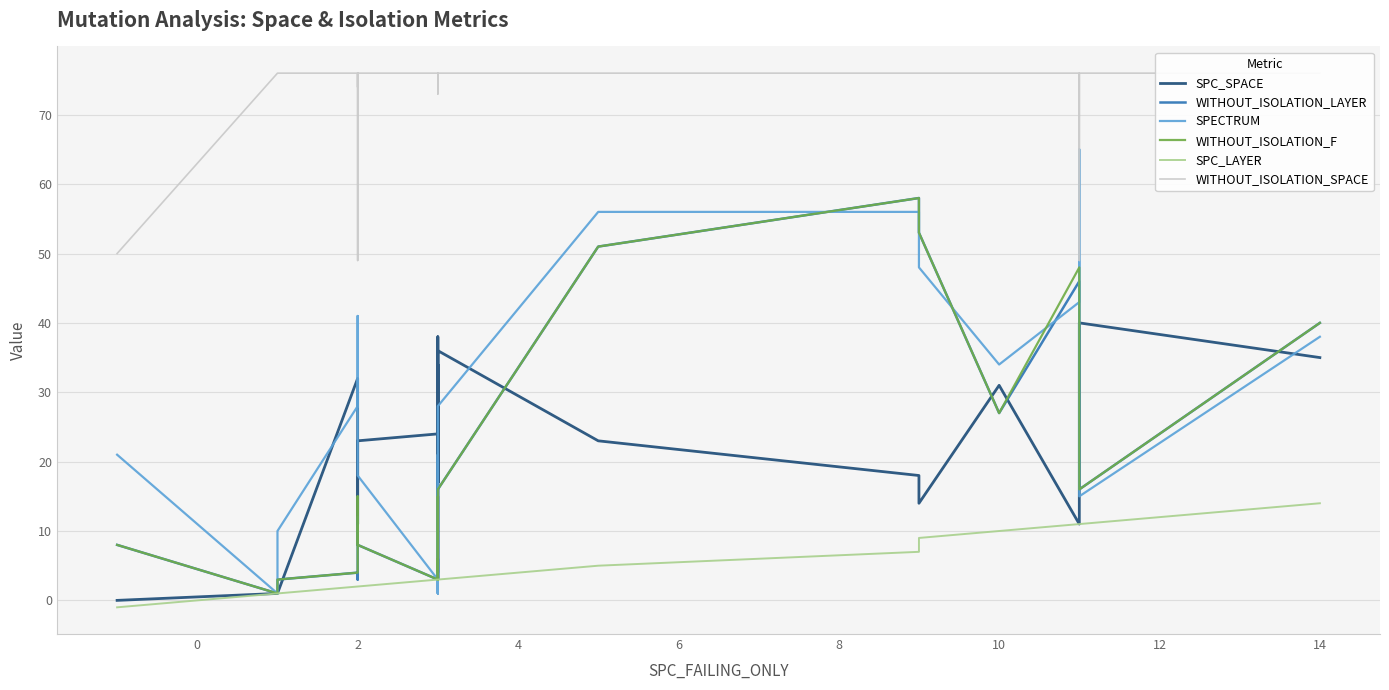

Is this an area chart (filled region under the line)?

No